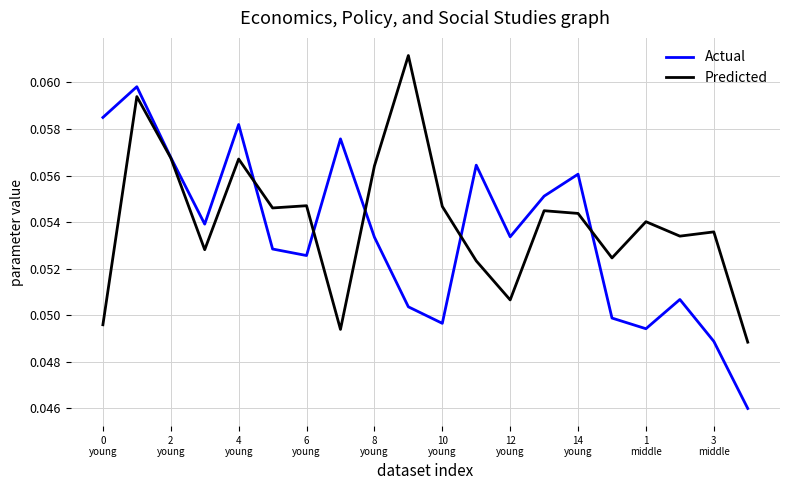

List the series in order of their peak value, lowest first.

Actual, Predicted